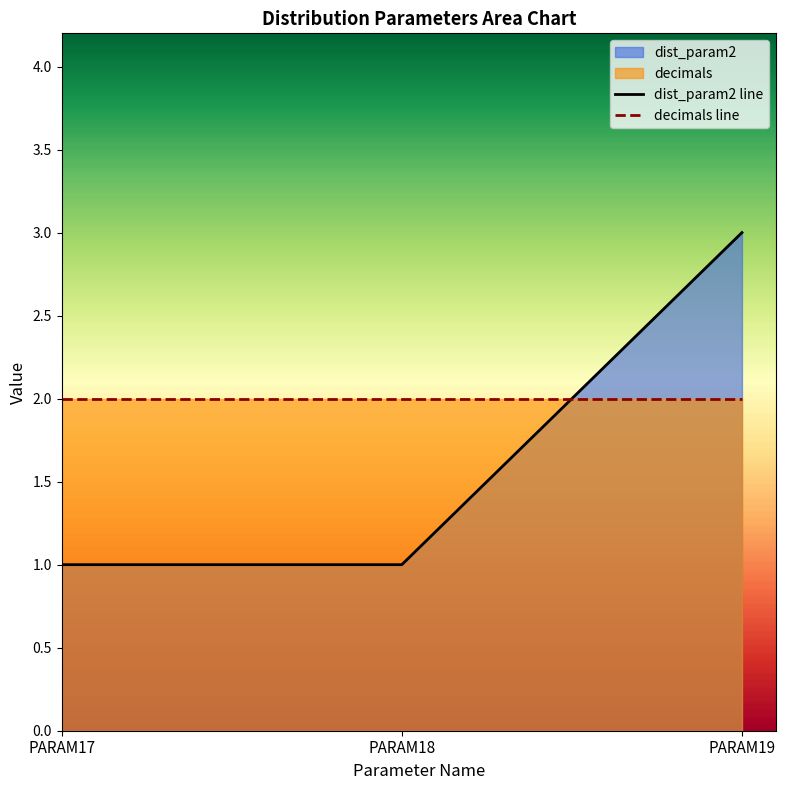

What is the average value of the decimals line series?

2